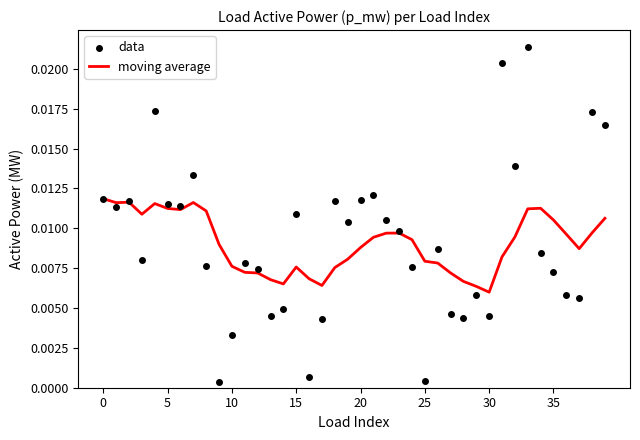

Which series contains the highest Y value?

data